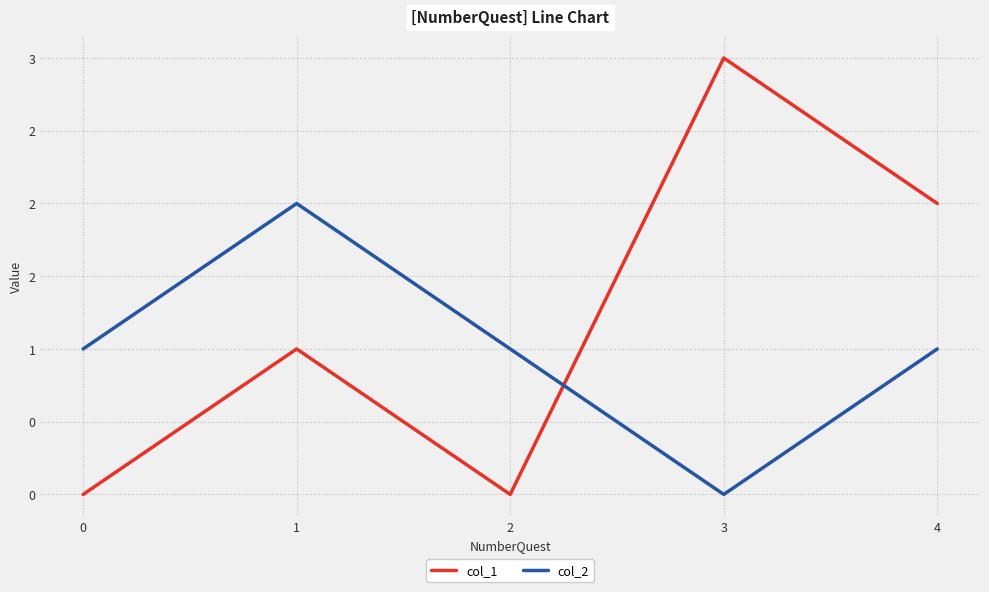

What is the spread (max minus min) of values at 0?

1